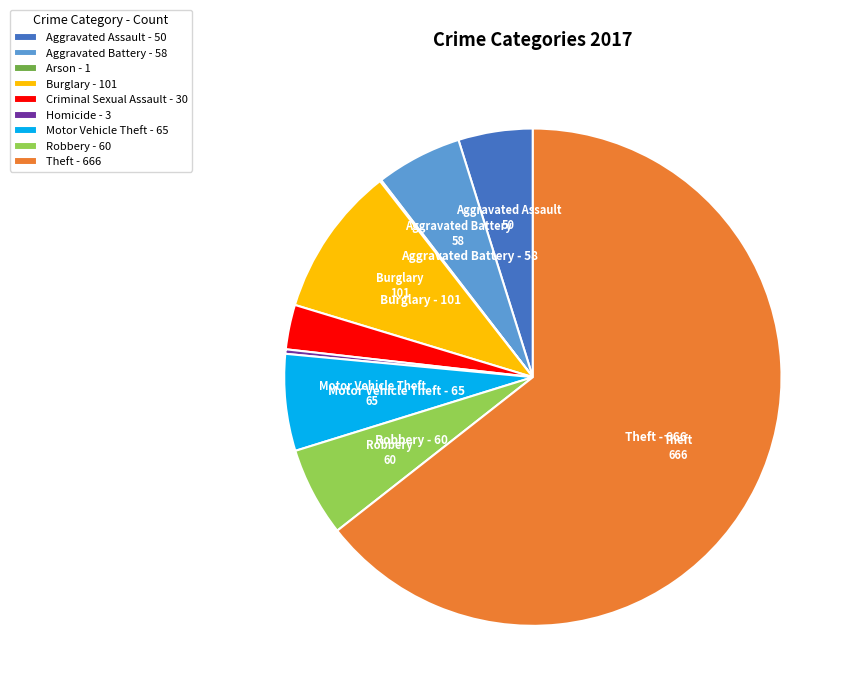

Which category has the biggest portion of the pie?

Theft